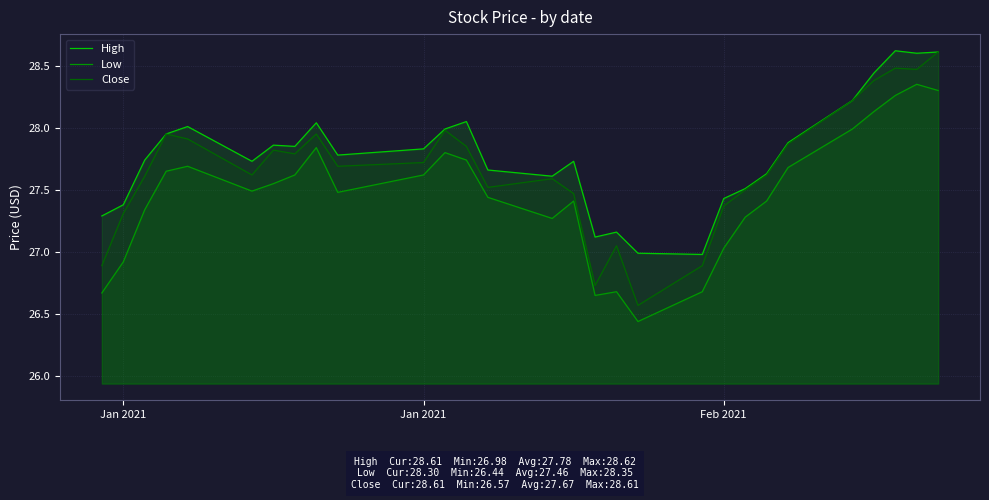

Rank the series at Feb 2021 from highest to lowest value.

High, Close, Low